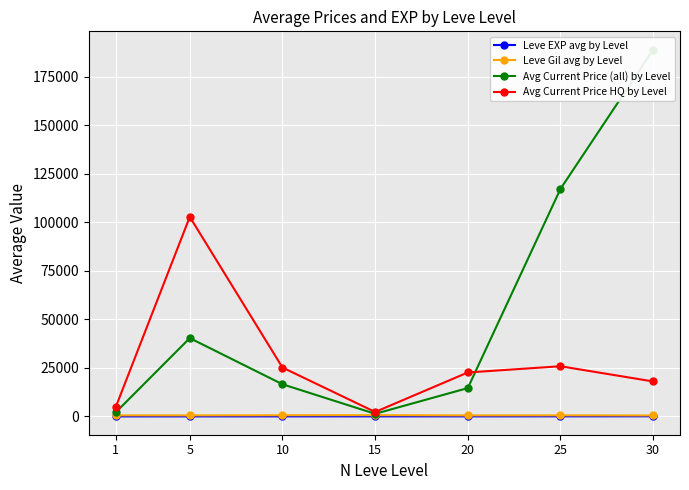

Which has a higher value, 20 or 5?

20